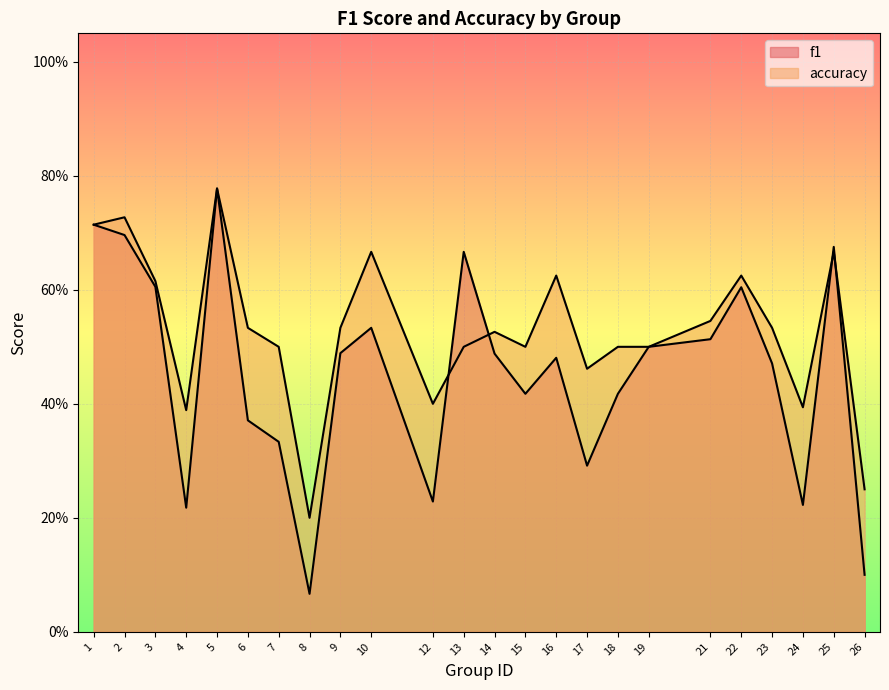

At which category does f1 reach its first local peak?

5